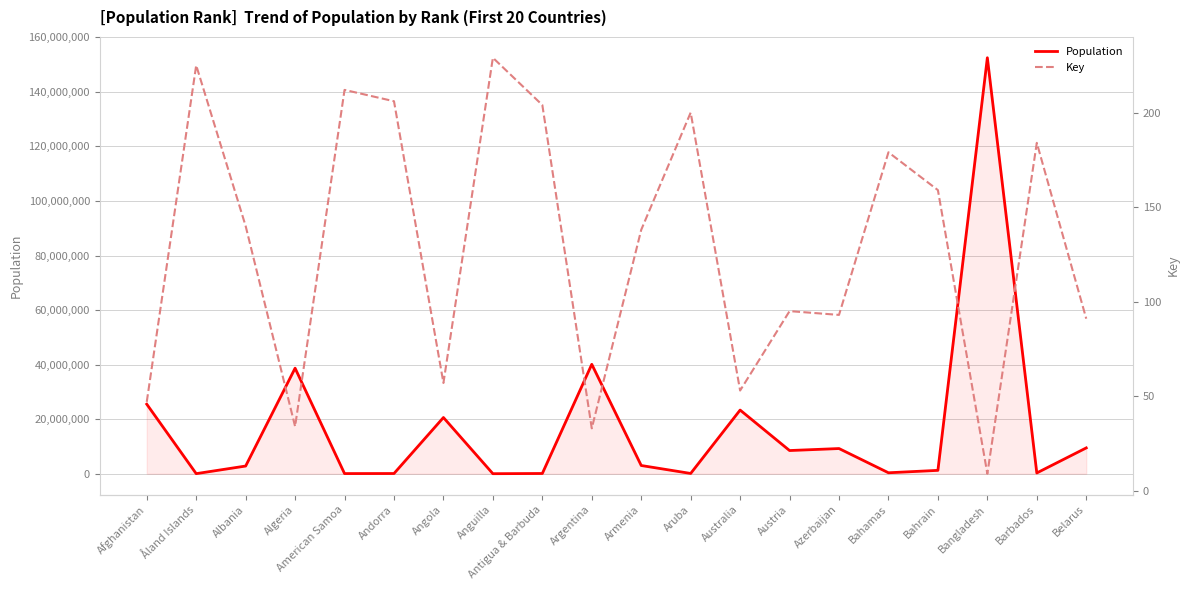

In Population, how many points are lower than both neighbors (excluding endpoints)?

7